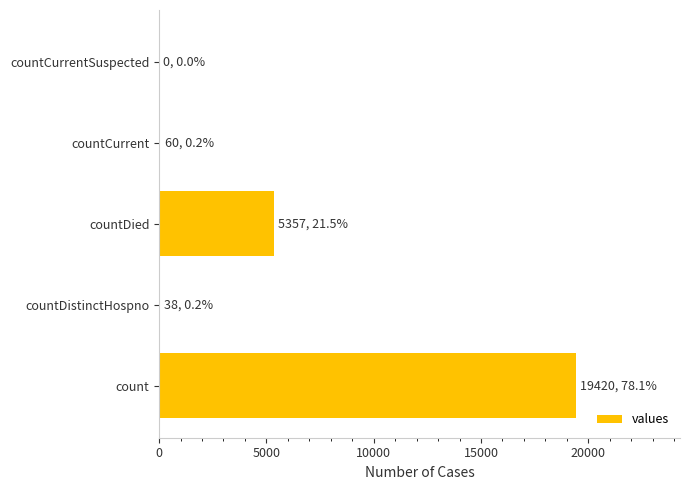

True or false: the data shows 6619 at count.

False